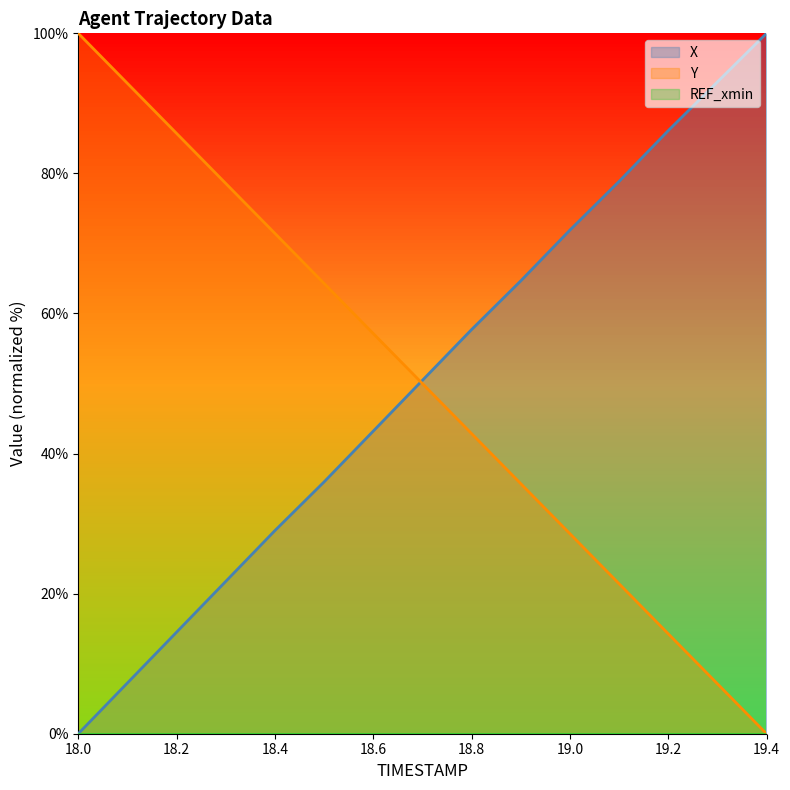

What is the label of the 3rd point from the right?

19.2